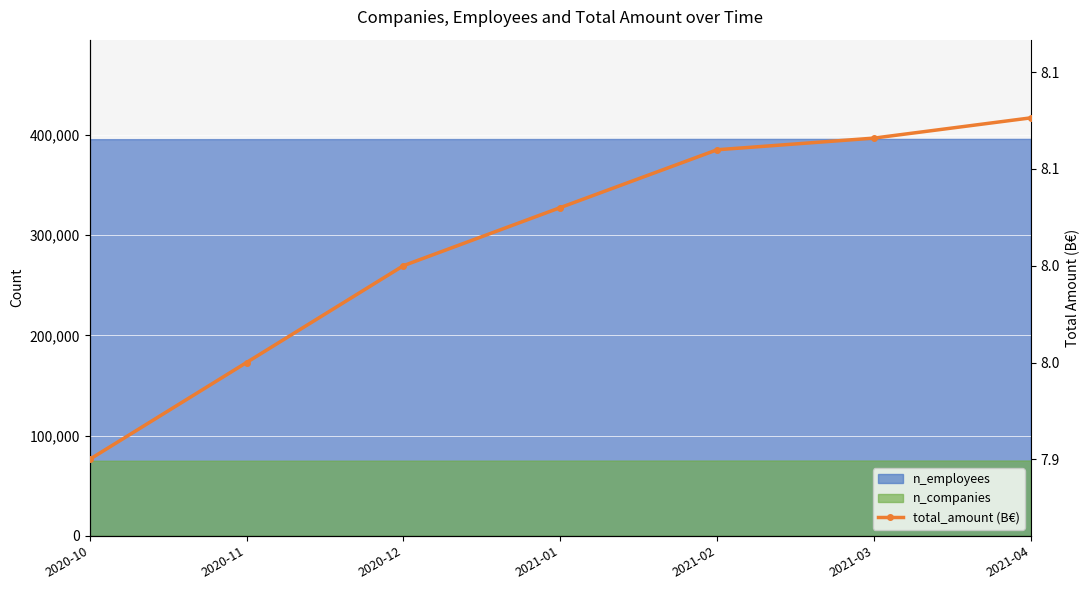

Rank the categories by value from highest to lowest.

2021-04, 2021-03, 2021-02, 2021-01, 2020-12, 2020-11, 2020-10